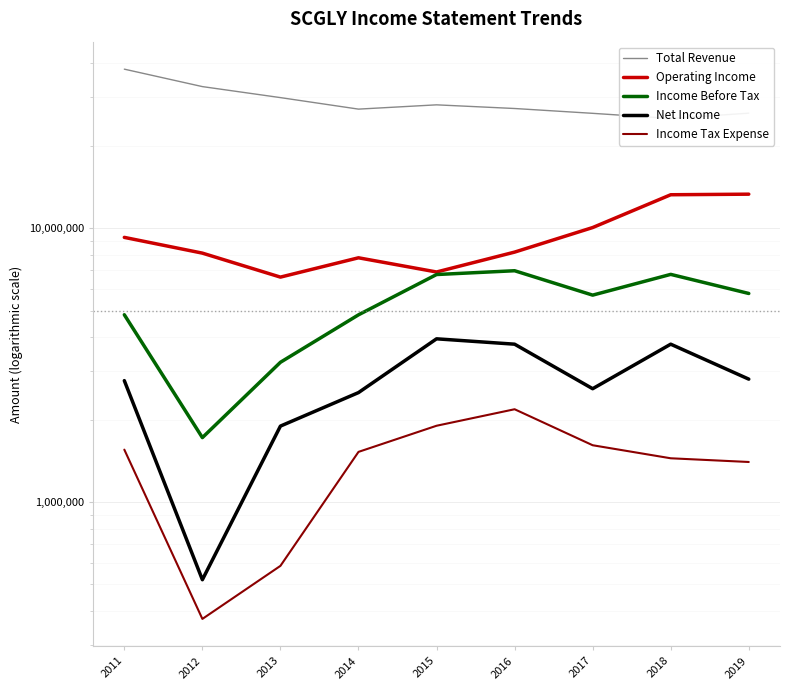

List the labels in order of Operating Income value, largest first.

2019, 2018, 2017, 2011, 2016, 2012, 2014, 2015, 2013